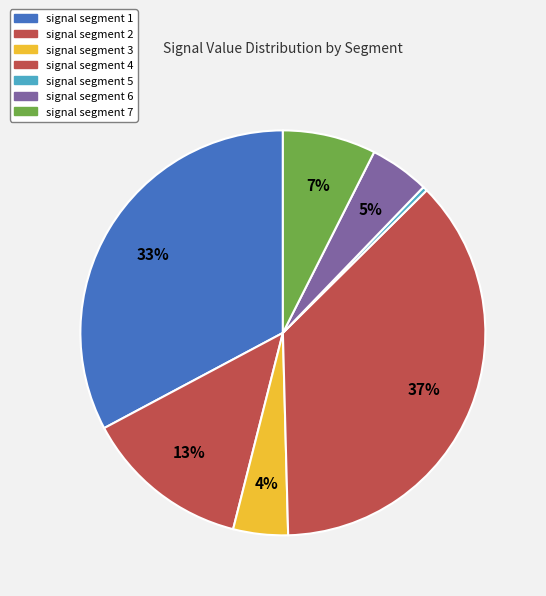

The signal segment 6 slice represents 5% of the pie. True or false?

True